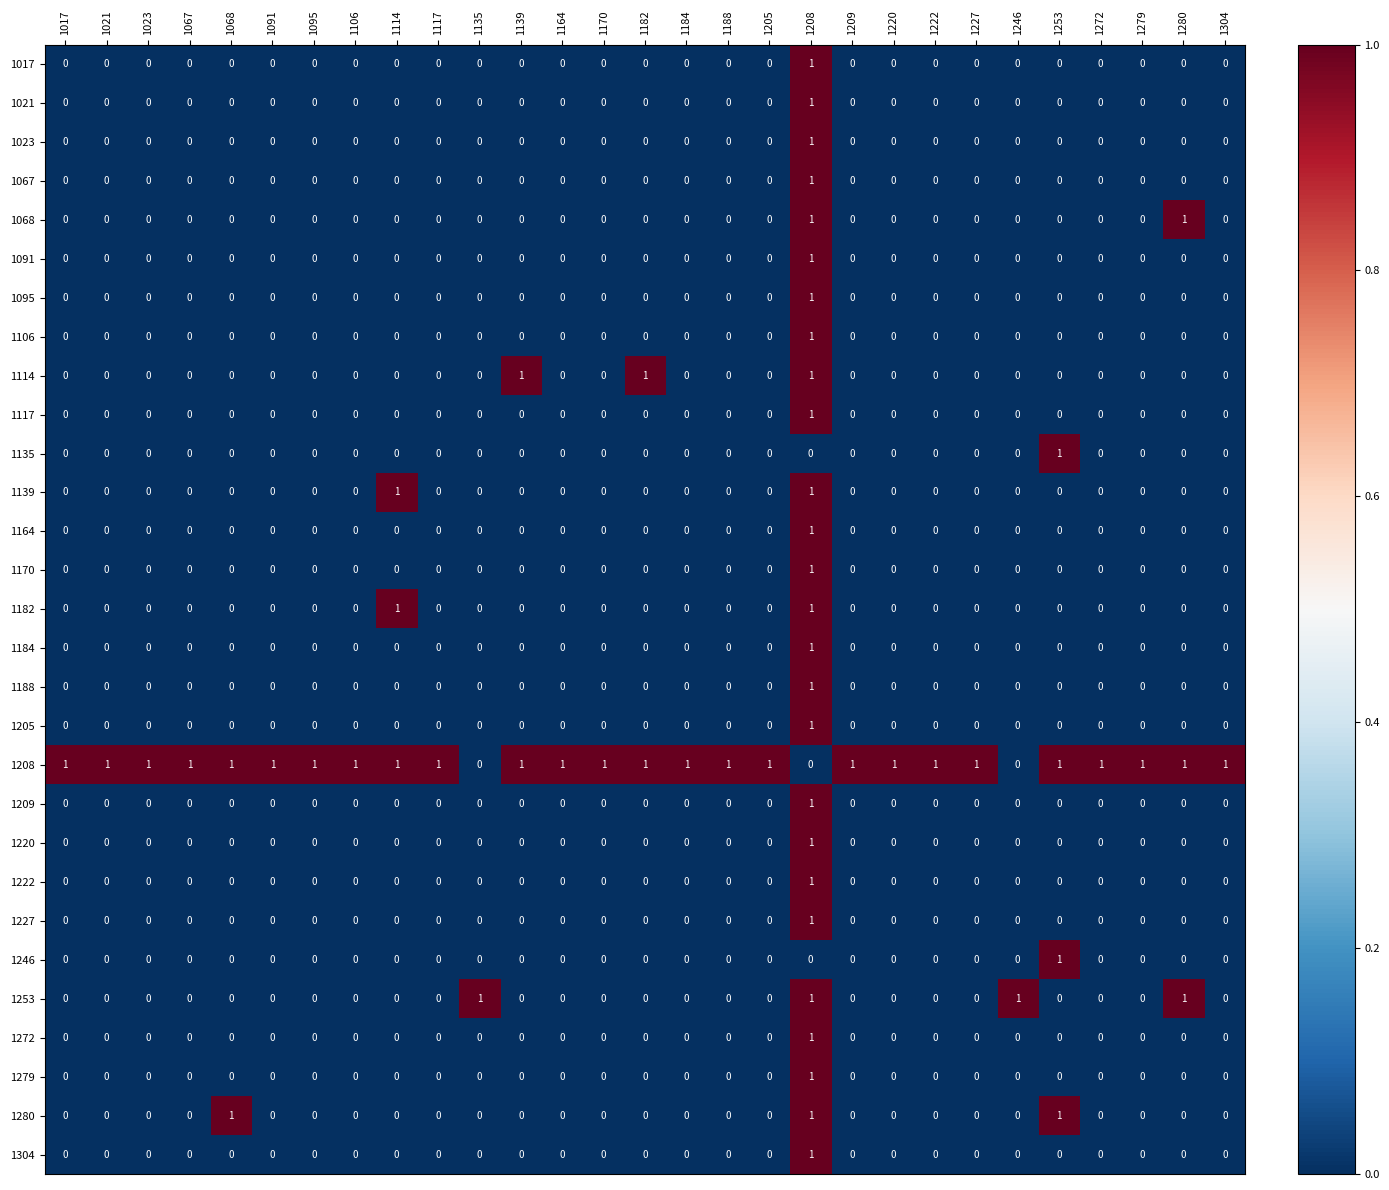

Count the 1091 values in the range 0 to 1.

29